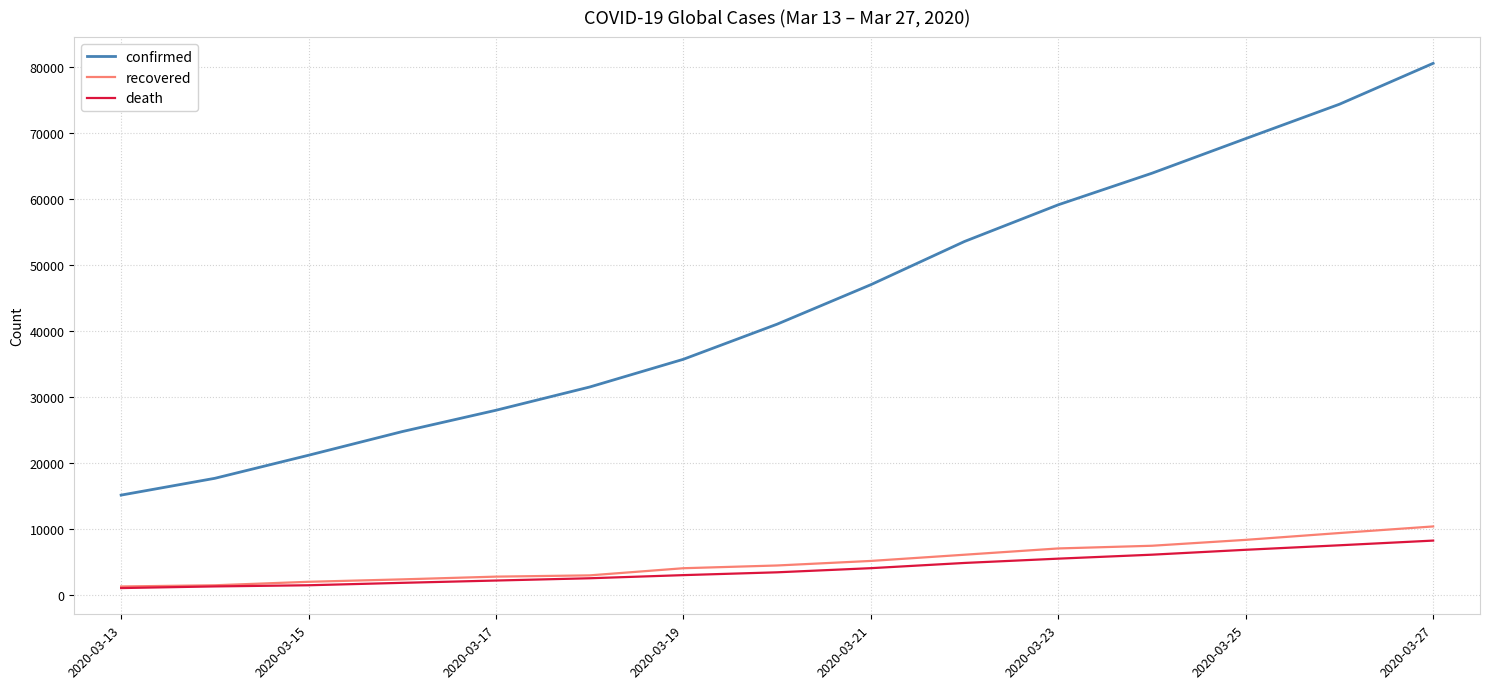

True or false: recovered and confirmed cross at least once.

False